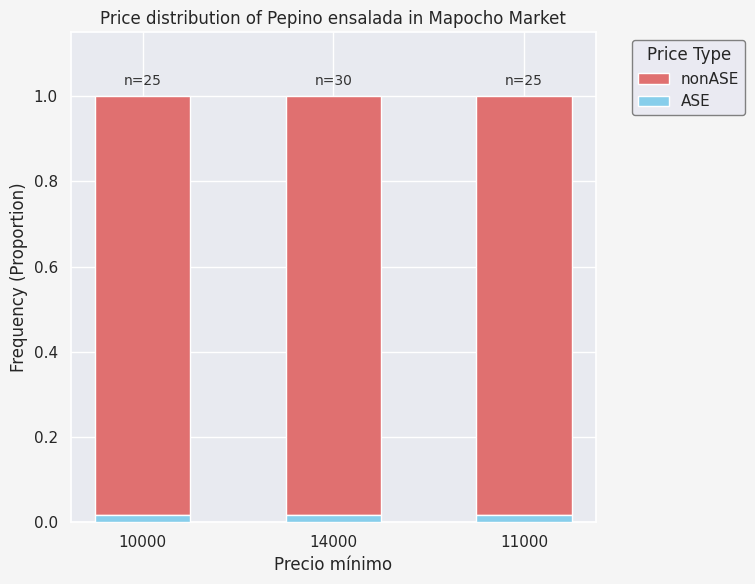

The ASE series shows 0.0 at 10000. True or false?

True